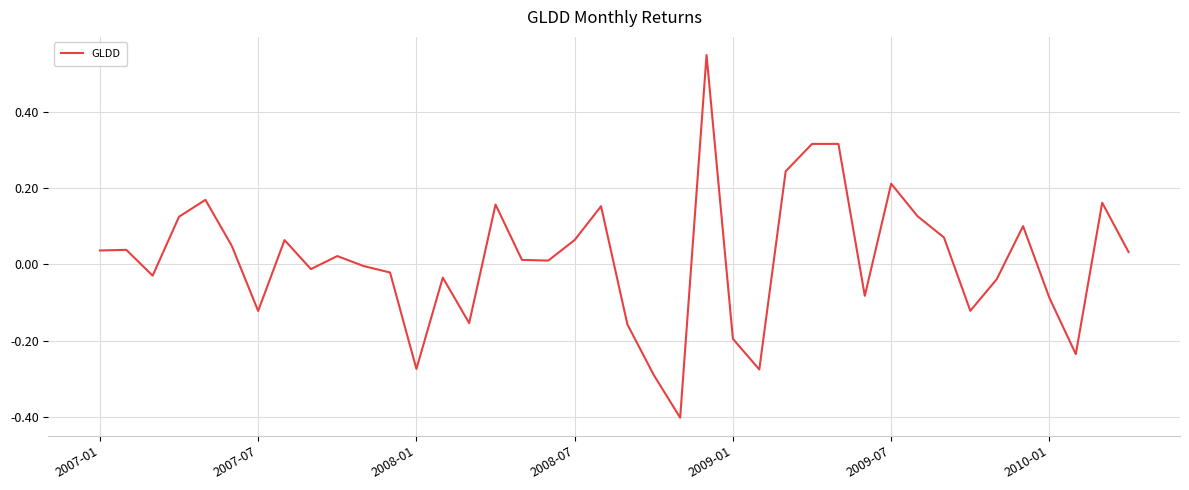

What is the difference between the maximum and minimum values?

1.0